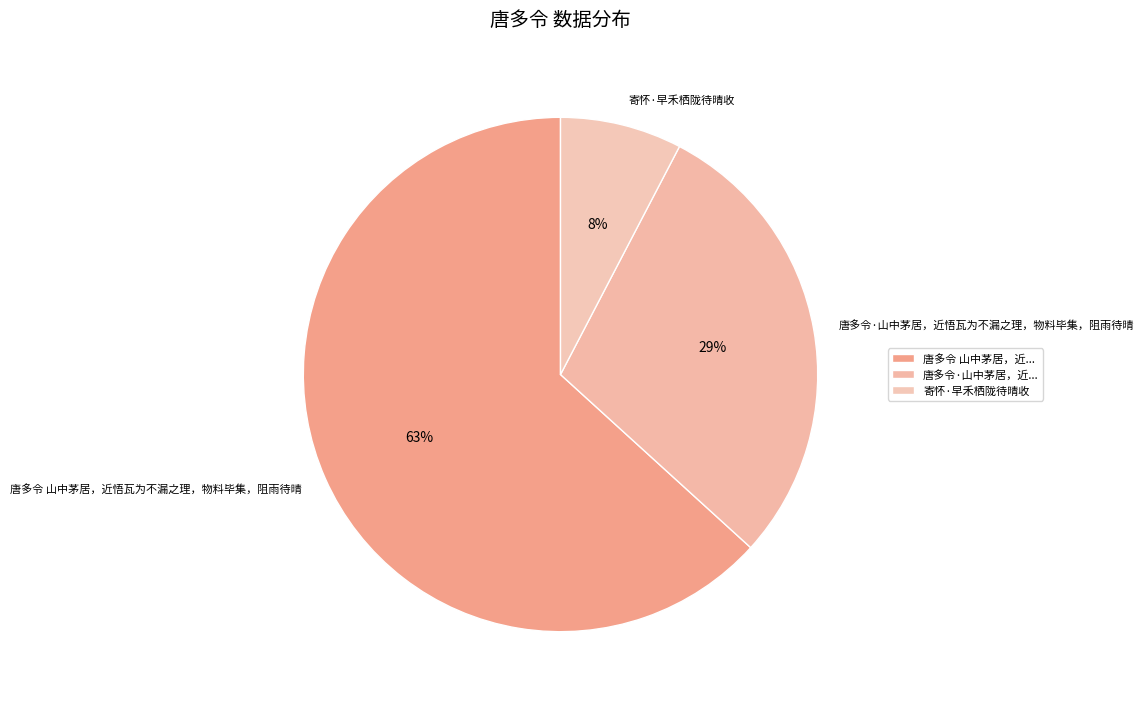

To the nearest percent, what portion does 寄怀·早禾栖陇待晴收 represent?

8%